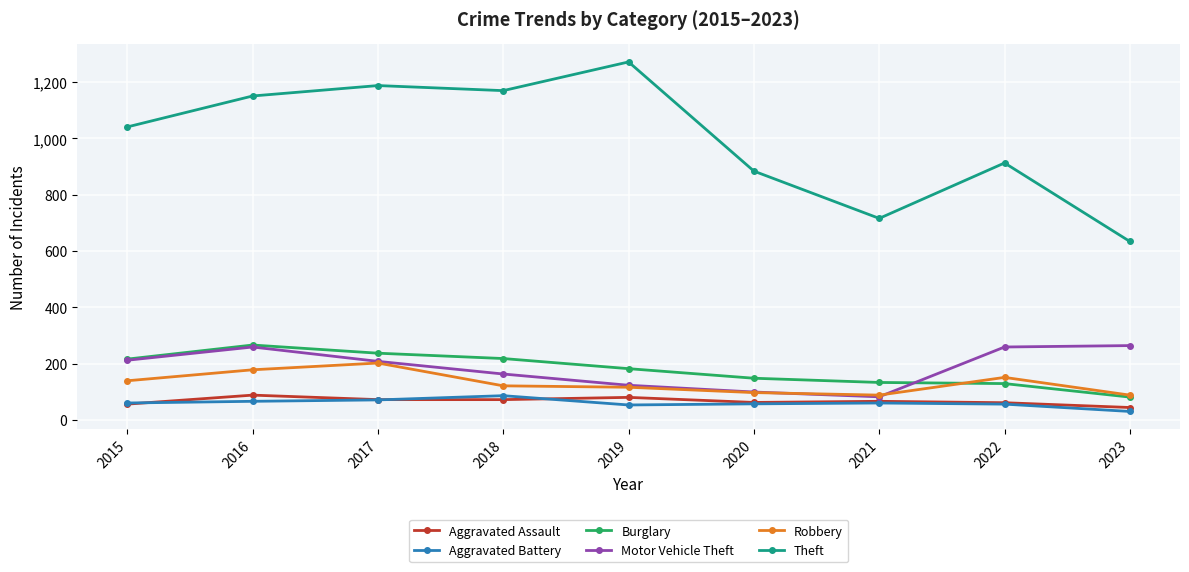

How many data points does each series have?

9